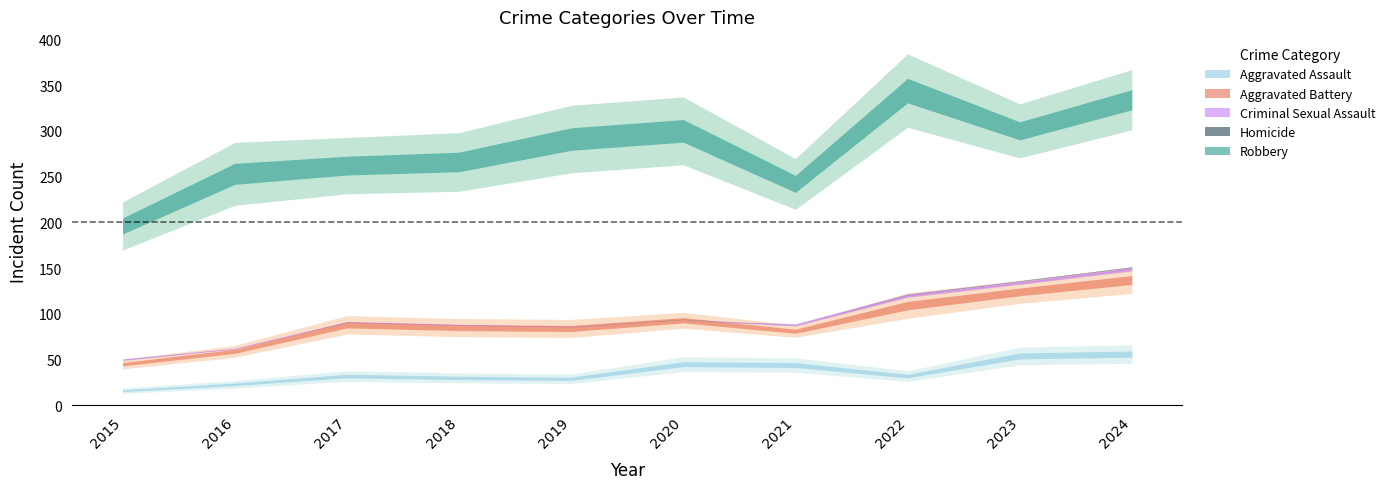

At which category does the chart reach its minimum across all series?

2020